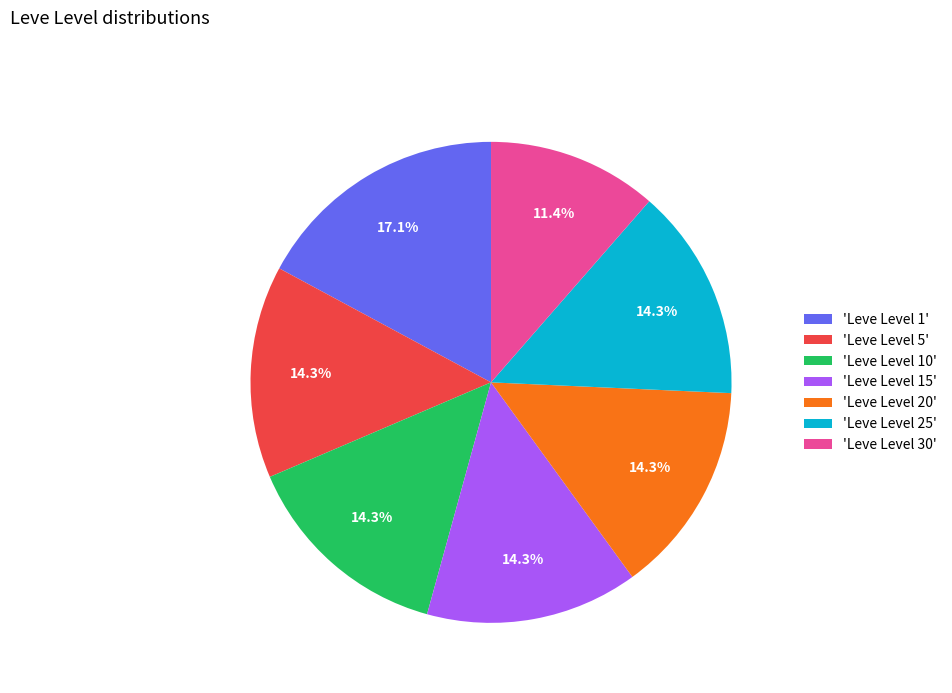

Approximately how many times larger is the value at 'Leve Level 1' compared to 'Leve Level 5'?

1.2